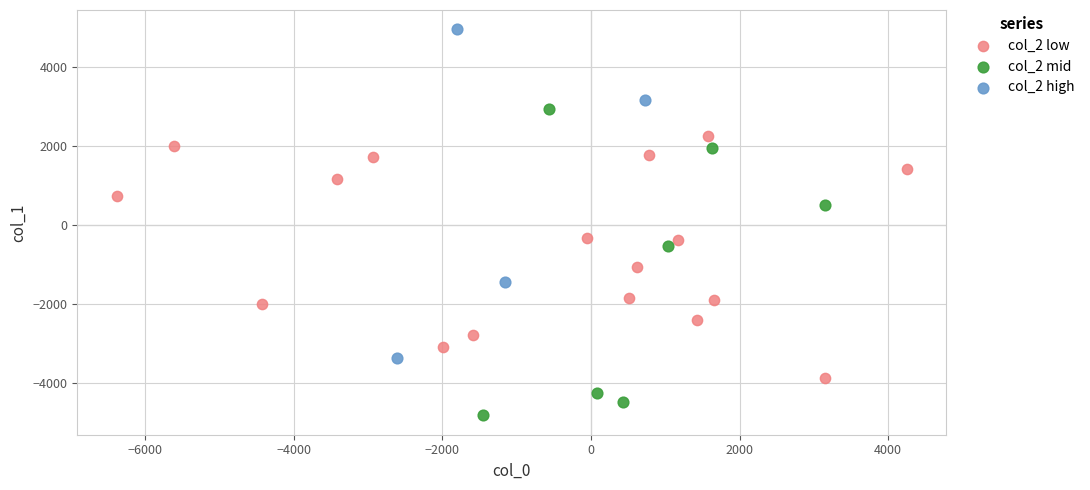

Which series reaches the minimum Y coordinate?

col_2 mid